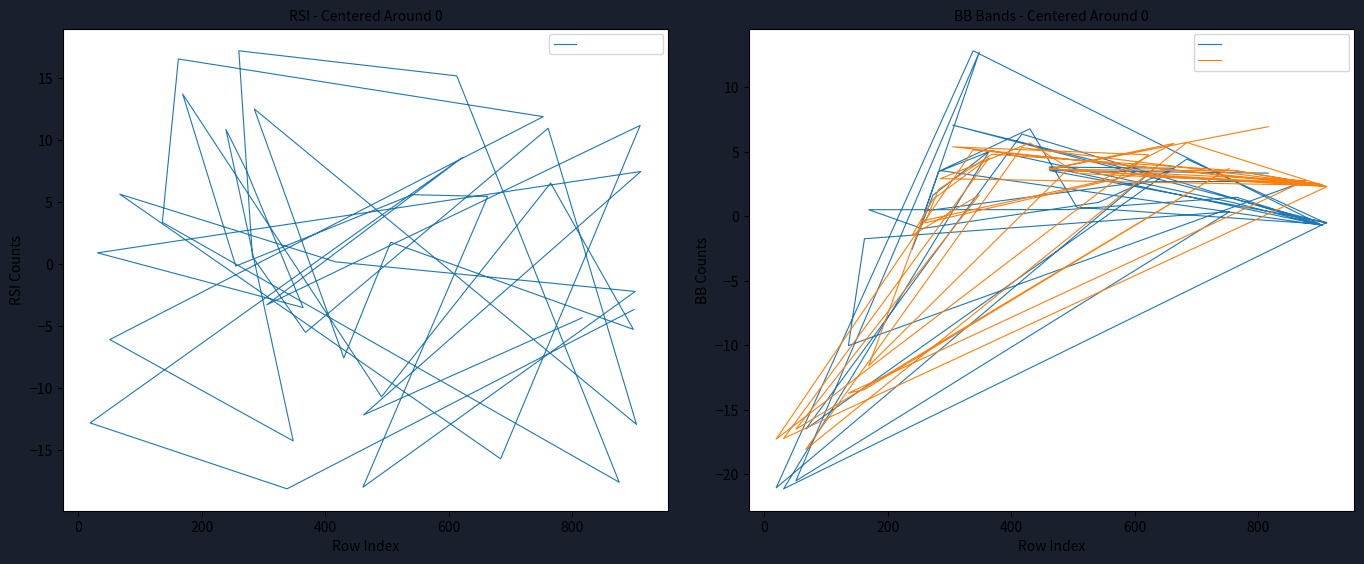

True or false: RSI (centered) and BB_LOWER (centered) cross at least once.

True